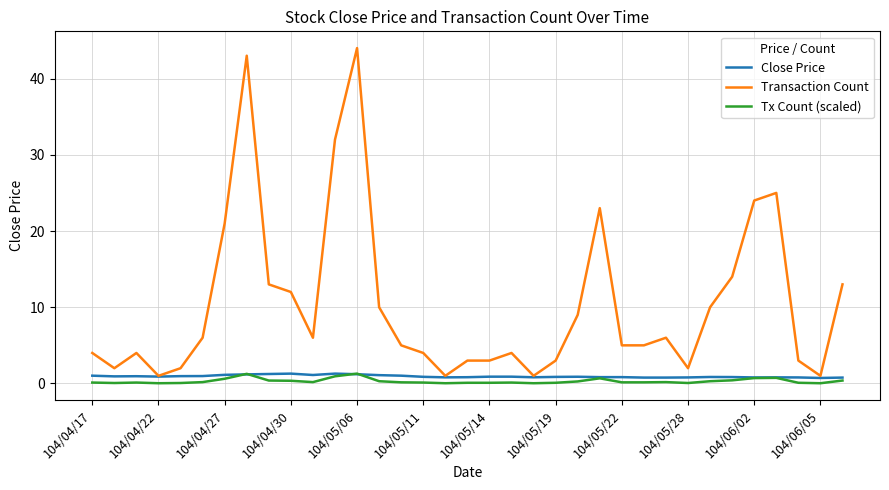

What is the maximum value for Tx Count (scaled)?

1.3